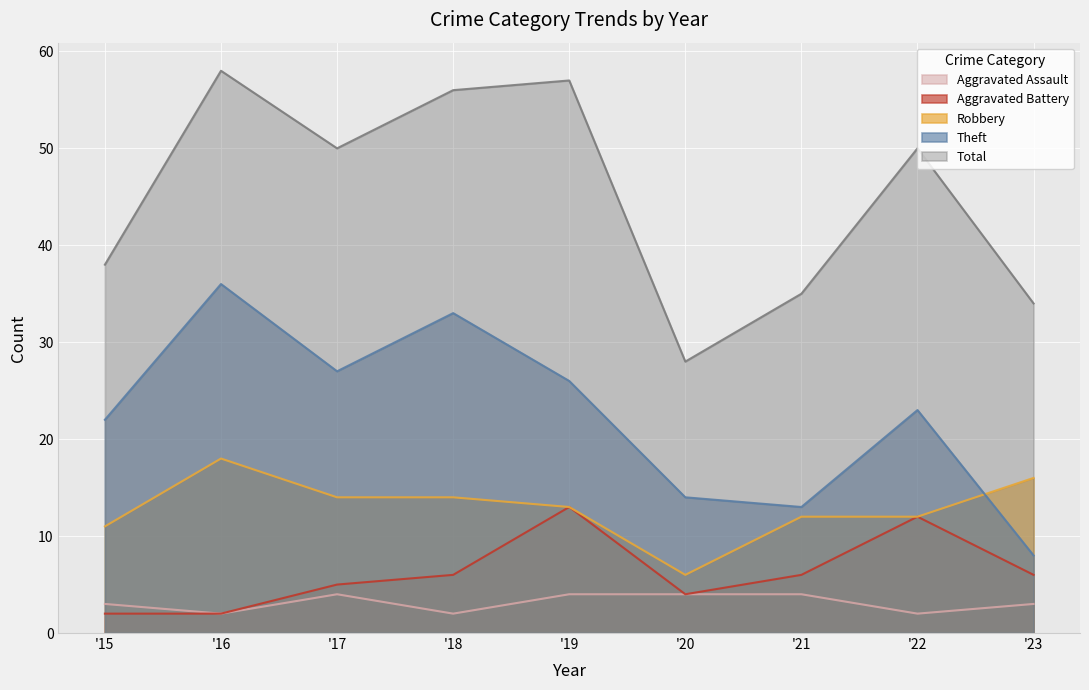

What is the average value of the Total series?

45